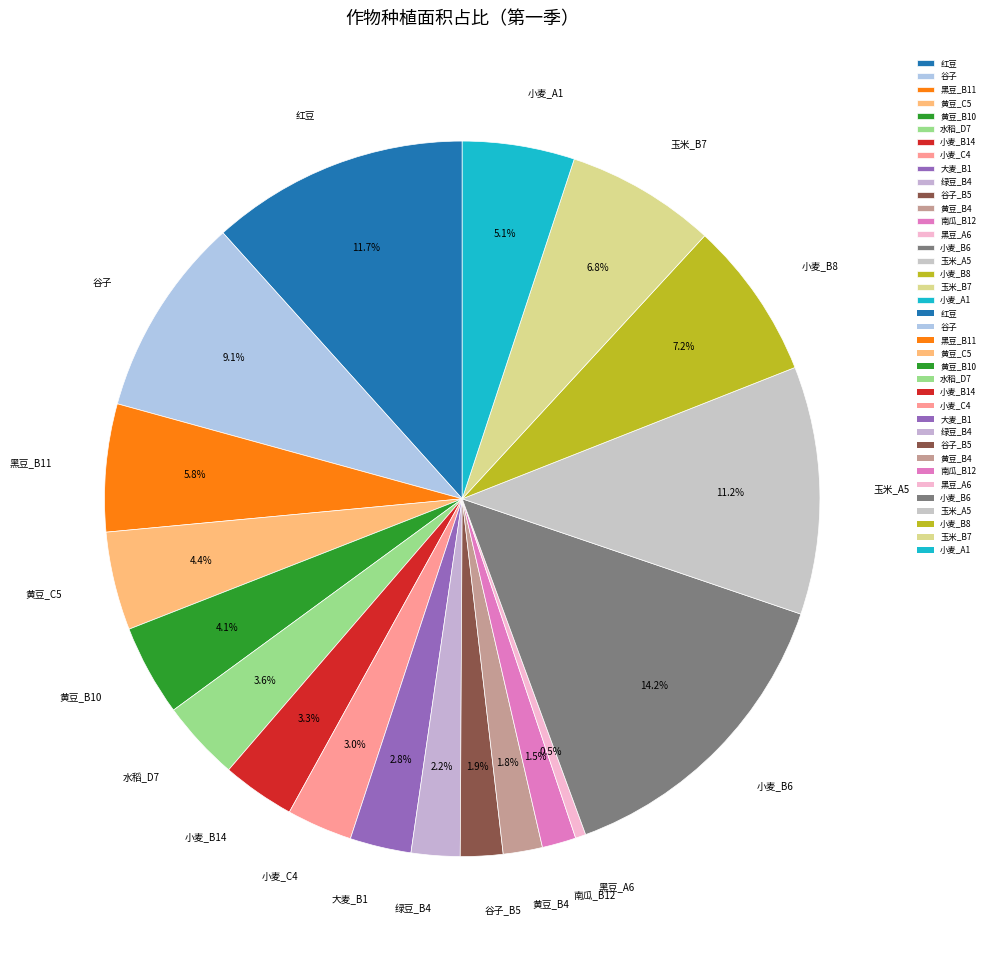

Which slice is the largest?

小麦_B6